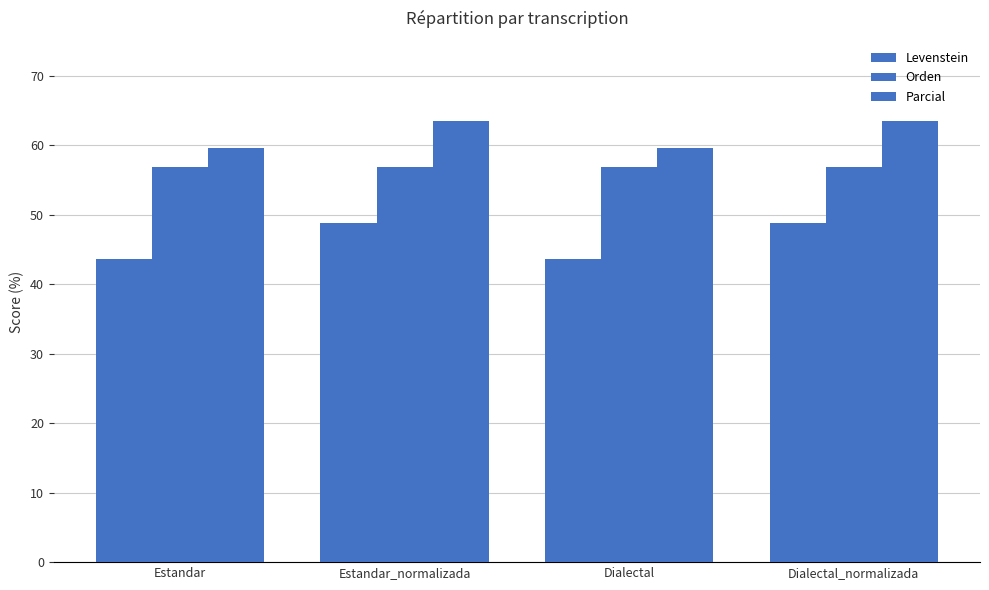

What is the average value of the Levenstein series?

46.2